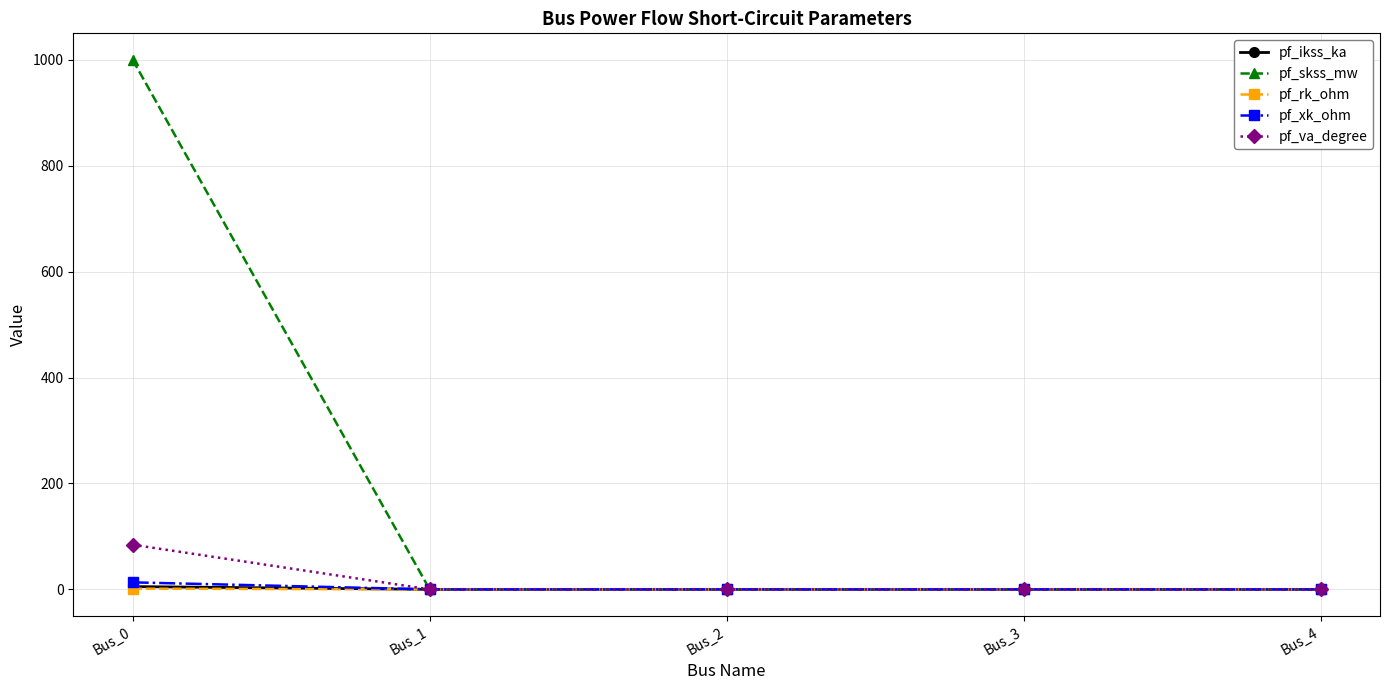

Which series has the largest range (max minus min)?

pf_skss_mw